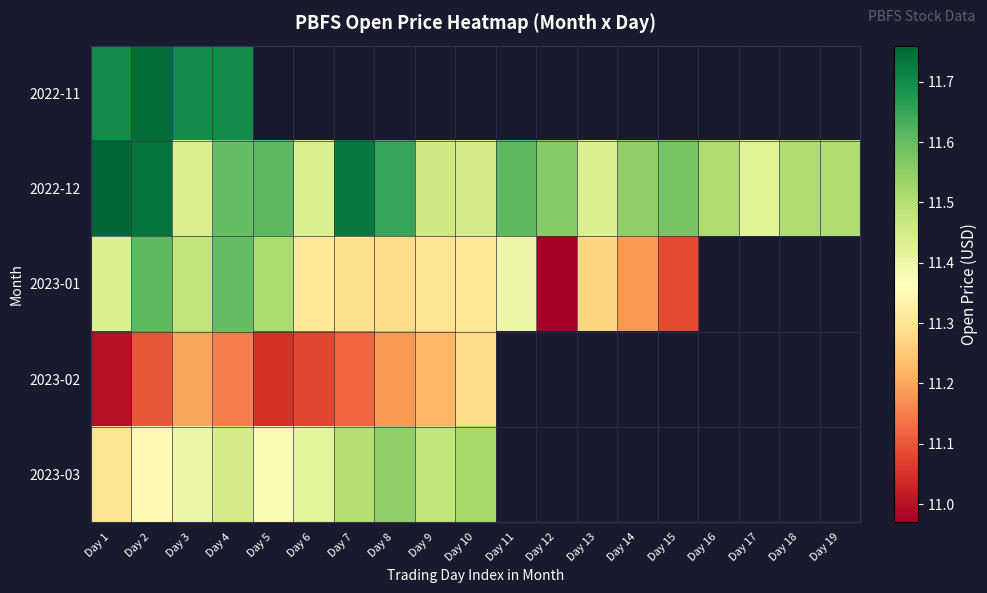

The value of 2023-03 at Day 9 is 3.7. True or false?

False